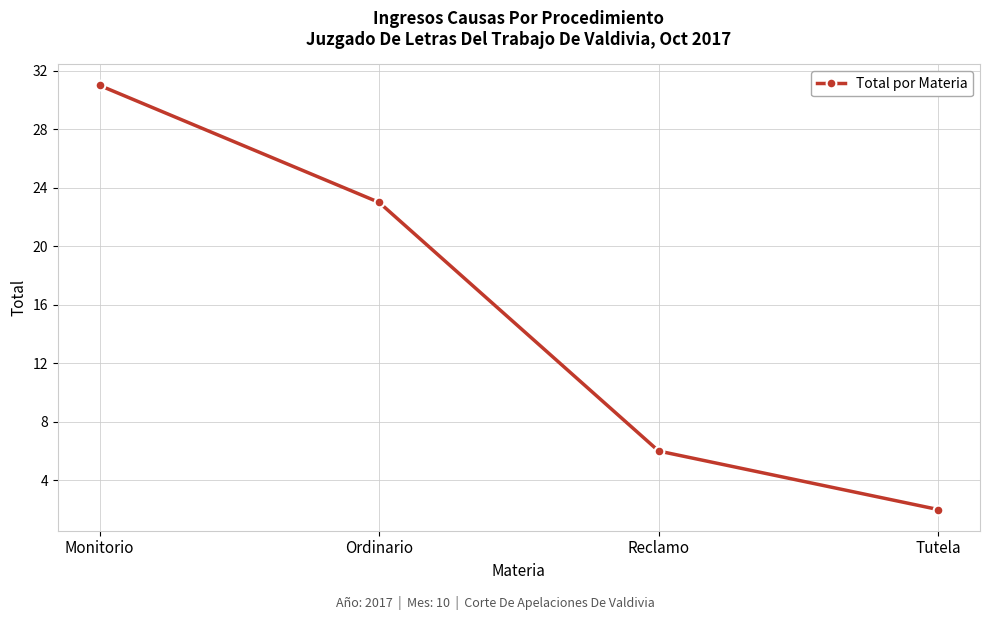

What is the difference between the values at Tutela and Ordinario?

21